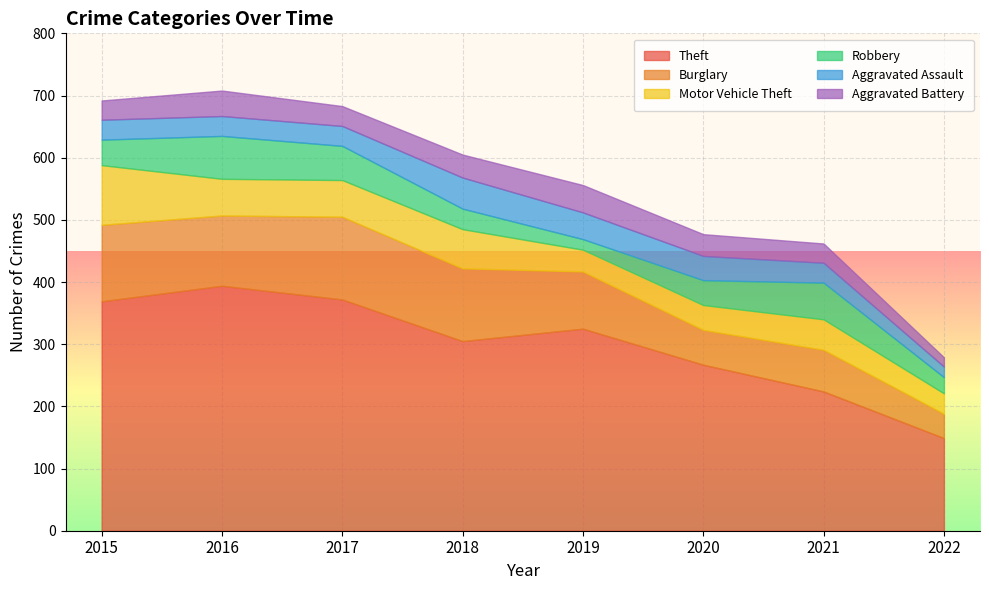

At which category does Aggravated Assault reach its first local peak?

2018